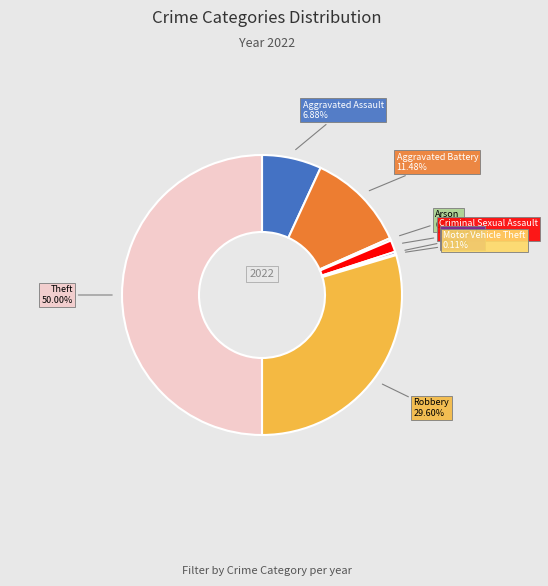

Is Aggravated Assault the majority of the pie?

No